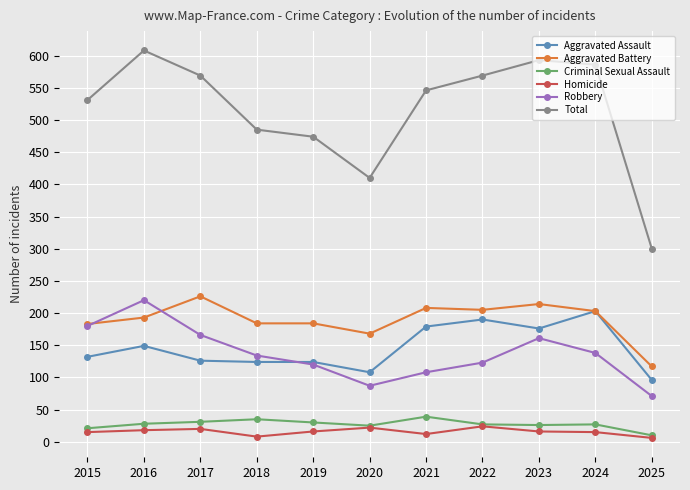

Which series has the largest total across all categories?

Total